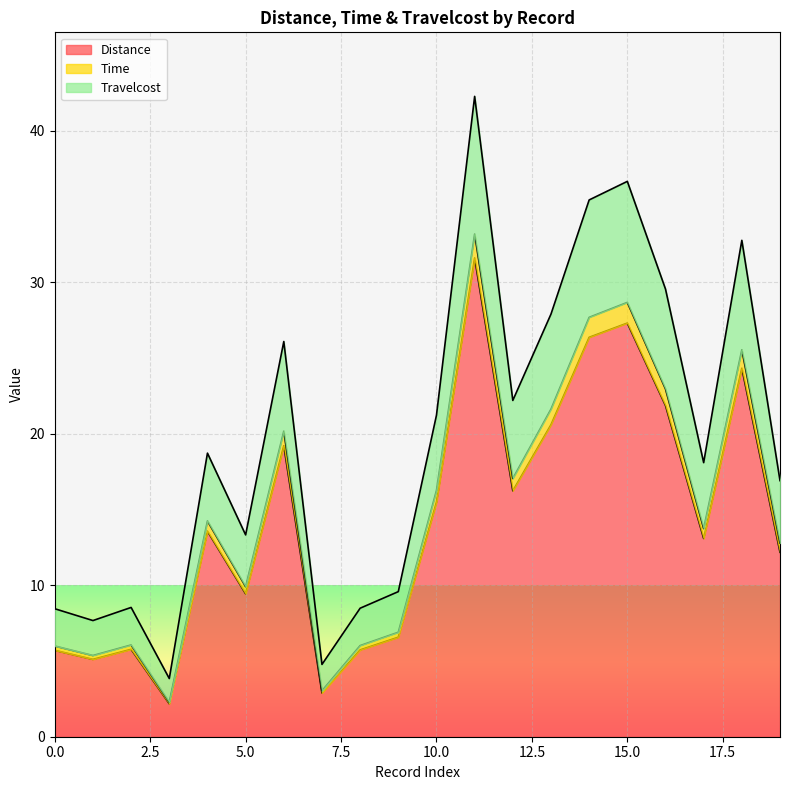

What are all the series names shown in the legend?

Distance, Time, Travelcost